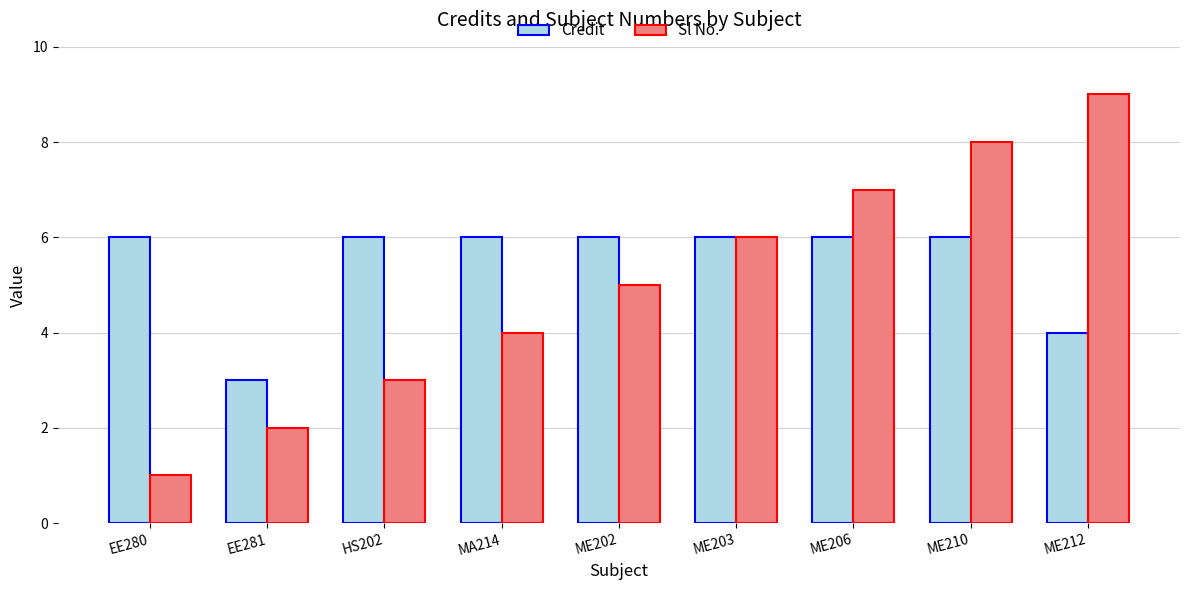

How many groups of bars are there?

9